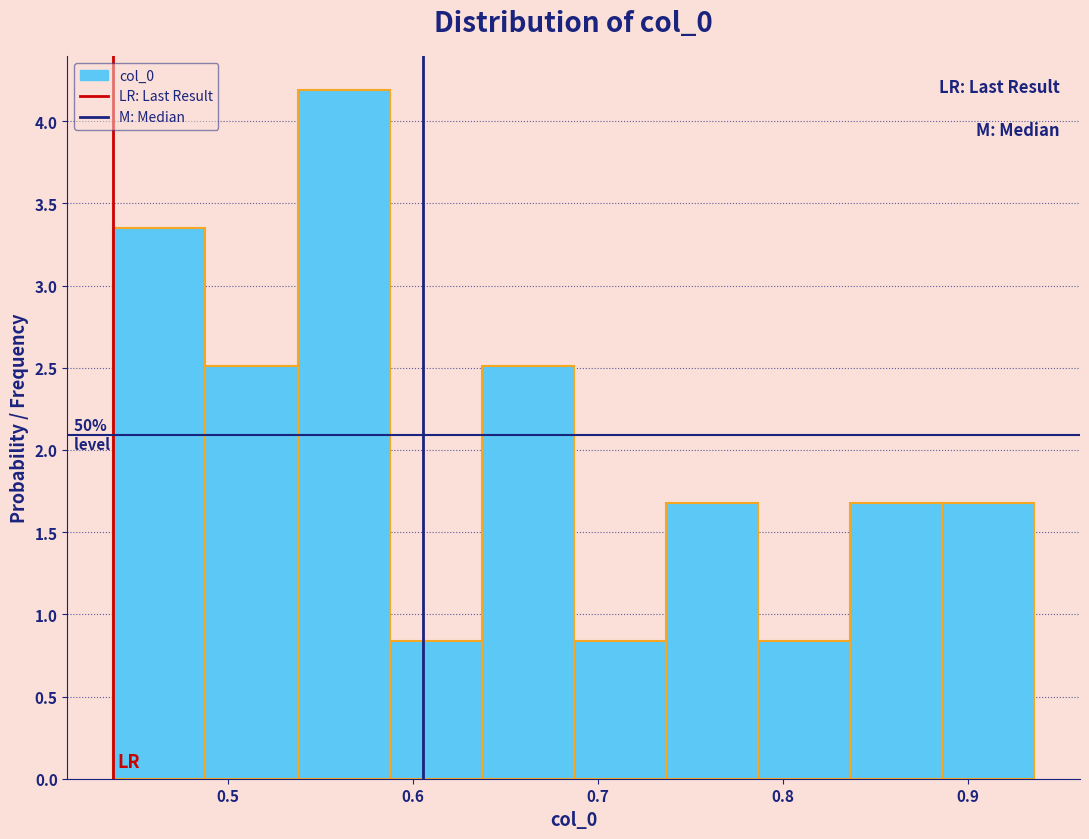

Which range on the x-axis has the tallest bar?

0.54 to 0.59